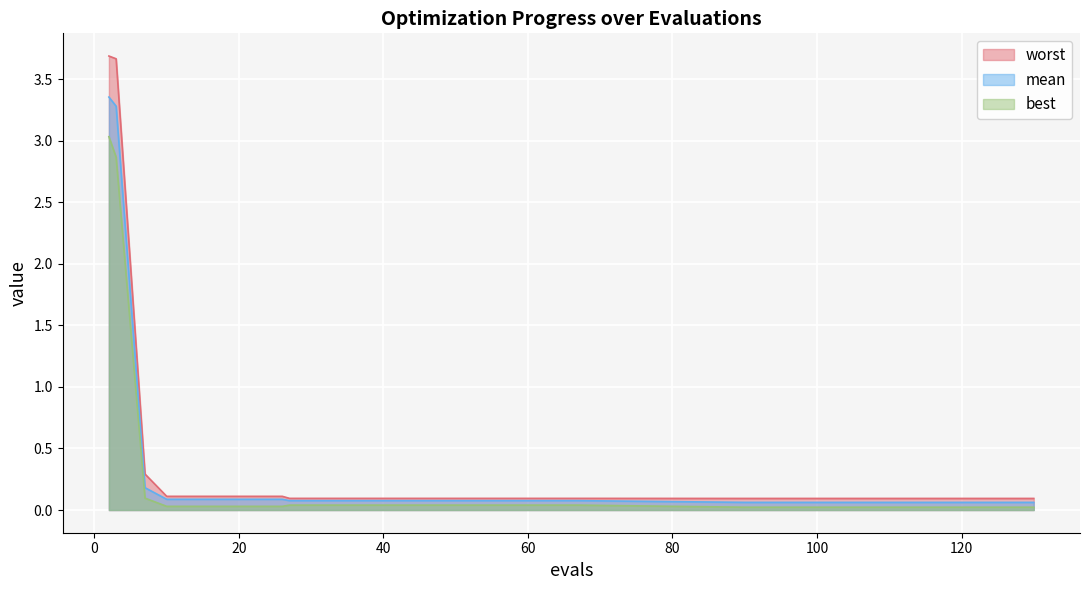

Reading left to right, what are all the values shown in this chart?

mean: 2=3.4	3=3.3	7=0.2	10=0.1	14=0.1	18=0.1	22=0.1	26=0.1	27=0.1	31=0.1	35=0.1	39=0.1	43=0.1	47=0.1	51=0.1	55=0.1	59=0.1	63=0.1	67=0.1	90=0.1	94=0.1	98=0.1	102=0.1	106=0.1	110=0.1	114=0.1	118=0.1	122=0.1	126=0.1	130=0.1
best: 2=3.0	3=2.9	7=0.1	10=0.0	14=0.0	18=0.0	22=0.0	26=0.0	27=0.0	31=0.0	35=0.0	39=0.0	43=0.0	47=0.0	51=0.0	55=0.0	59=0.0	63=0.0	67=0.0	90=0.0	94=0.0	98=0.0	102=0.0	106=0.0	110=0.0	114=0.0	118=0.0	122=0.0	126=0.0	130=0.0
worst: 2=3.7	3=3.7	7=0.3	10=0.1	14=0.1	18=0.1	22=0.1	26=0.1	27=0.1	31=0.1	35=0.1	39=0.1	43=0.1	47=0.1	51=0.1	55=0.1	59=0.1	63=0.1	67=0.1	90=0.1	94=0.1	98=0.1	102=0.1	106=0.1	110=0.1	114=0.1	118=0.1	122=0.1	126=0.1	130=0.1